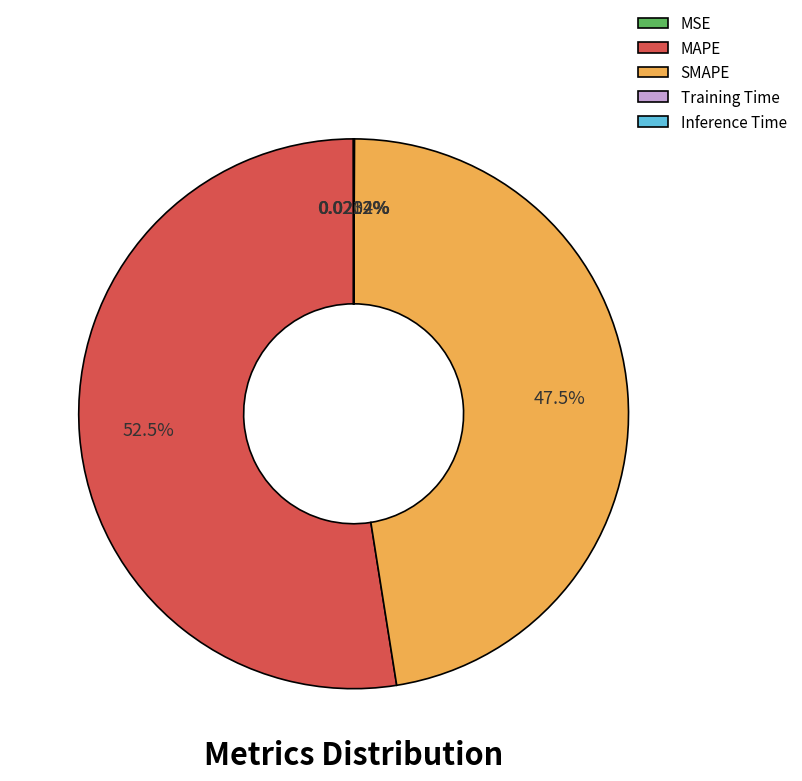

Which slice is the largest?

MAPE